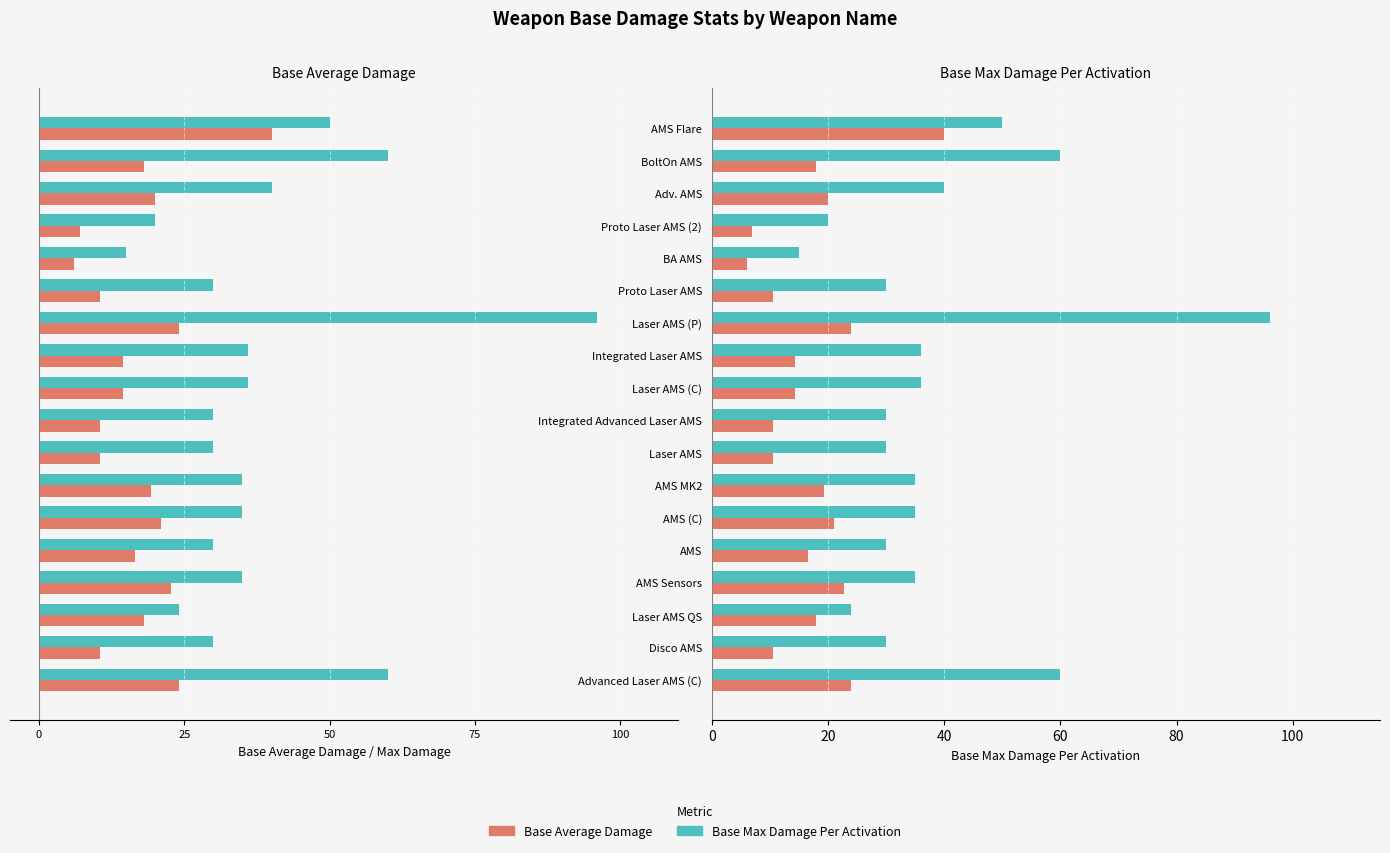

At how many categories does at least one series exceed 42?

4